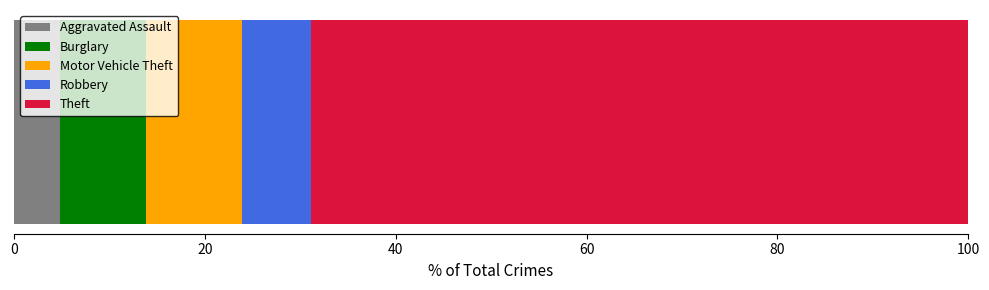

Count the number of categories in the chart.

1